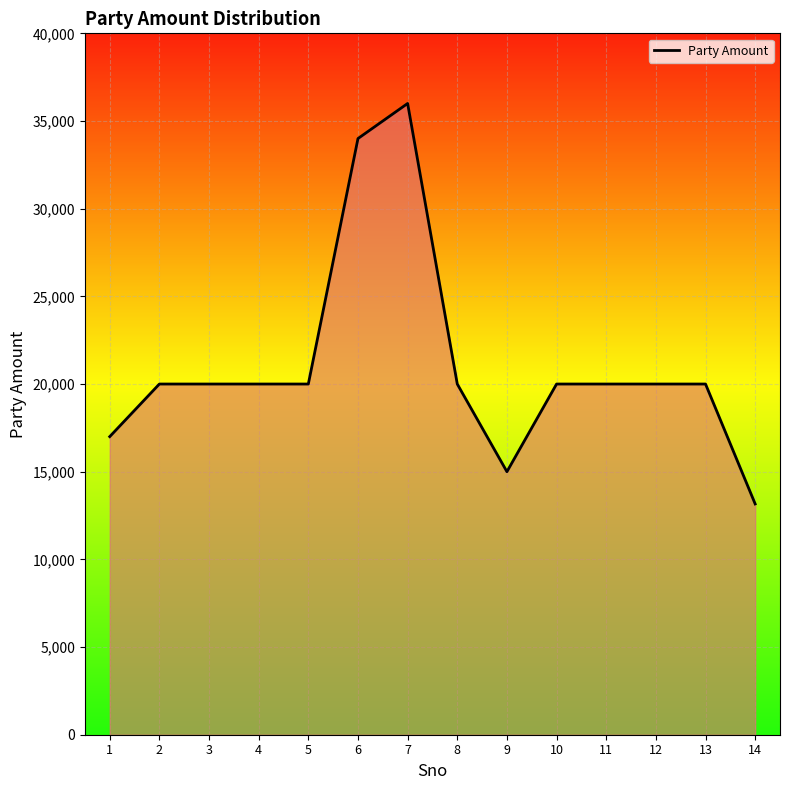

What is the minimum value shown in the chart?

13162